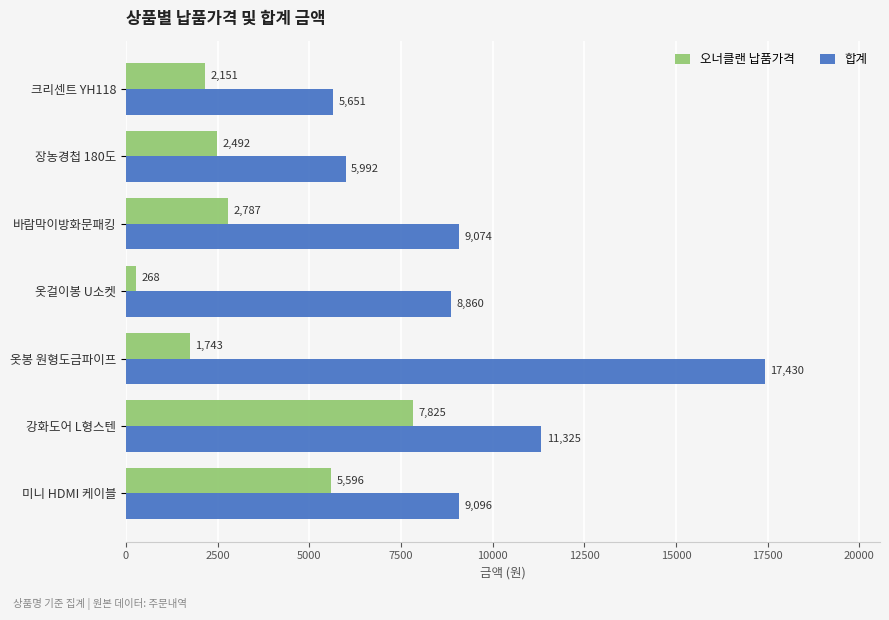

Read the 오너클랜 납품가격 value at 바람막이방화문패킹, to the nearest 100.

2800